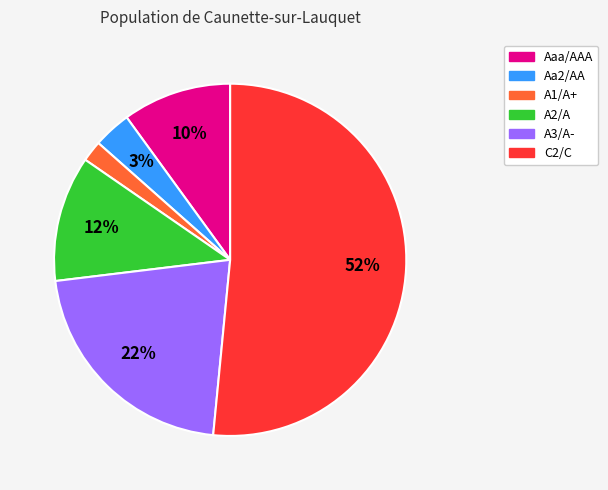

Is there a majority slice in this chart?

Yes